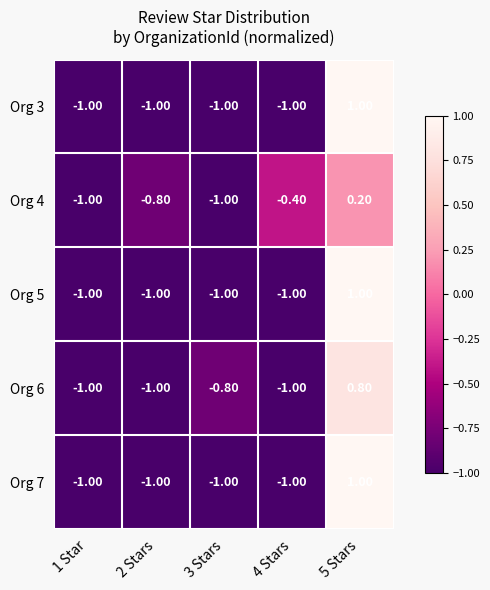

What is the difference between the maximum and minimum values in the Org 4 series?

1.2